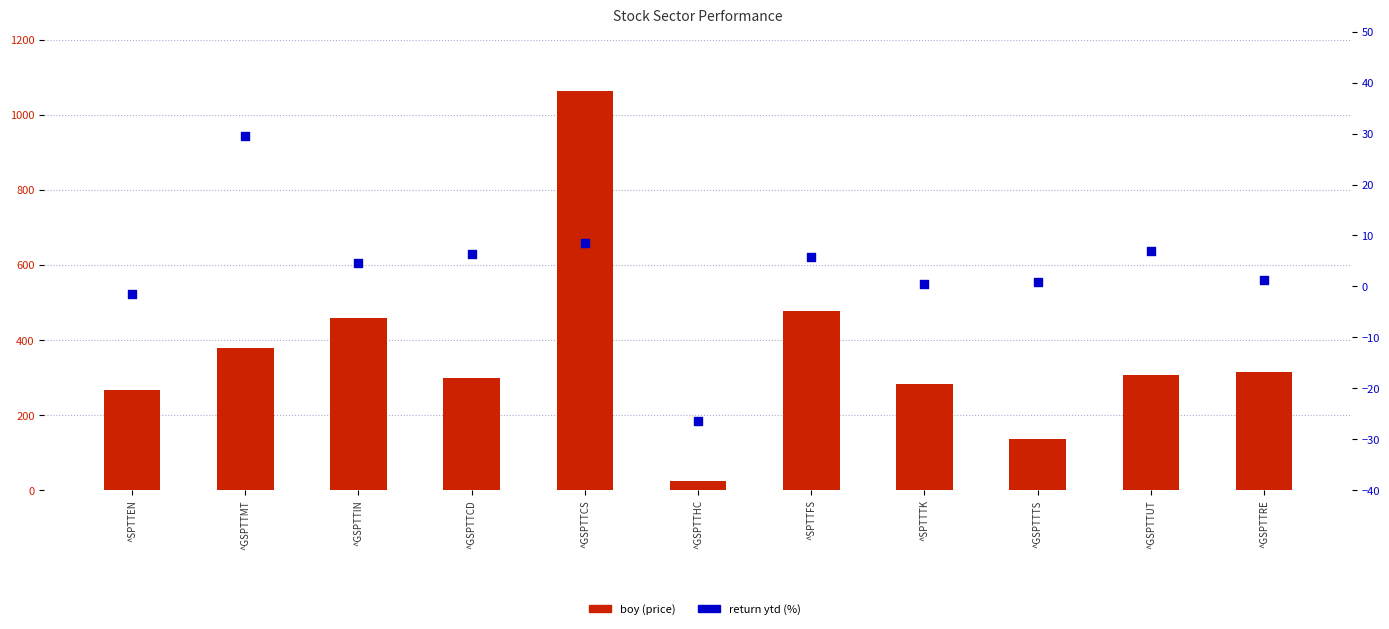

At how many categories does at least one series exceed 940?

1